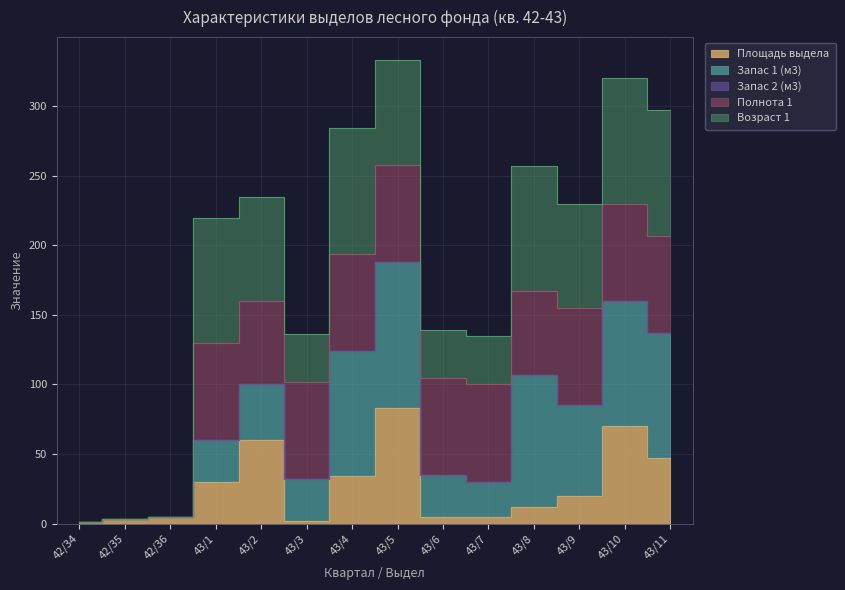

True or false: Запас 2 (м3) and Полнота 1 intersect in this chart.

False